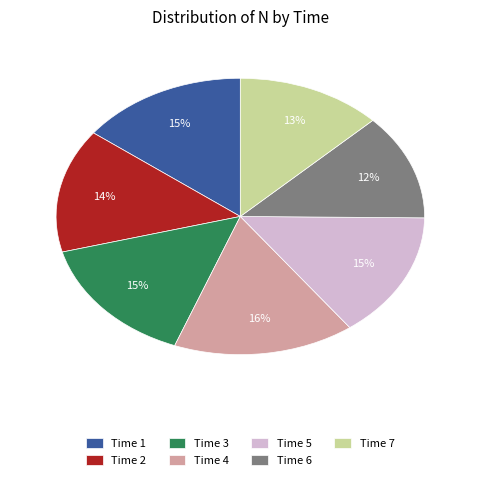

What is the largest slice in the pie chart?

Time 4